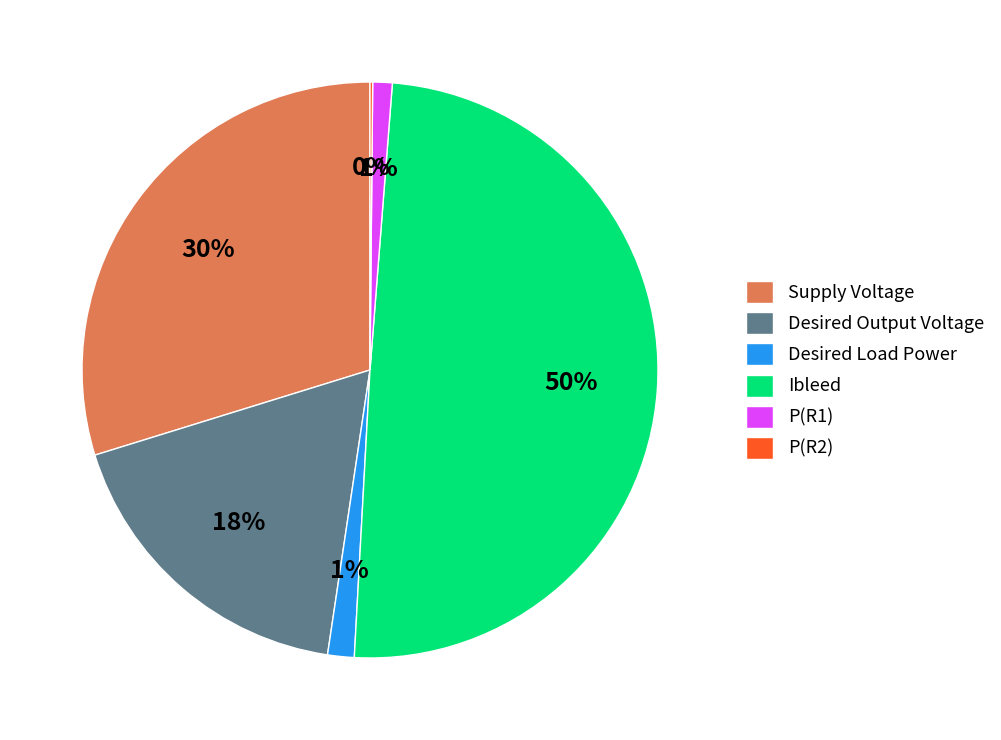

Is P(R1) the majority of the pie?

No